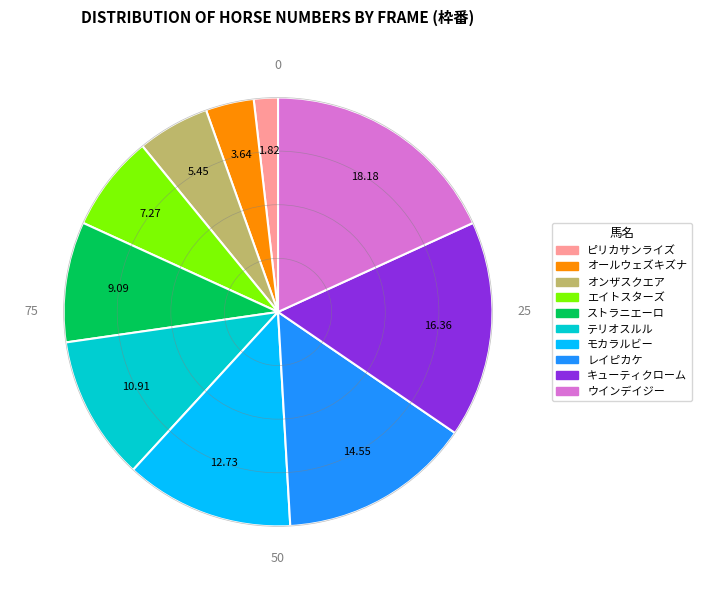

Does any single category account for the majority?

No